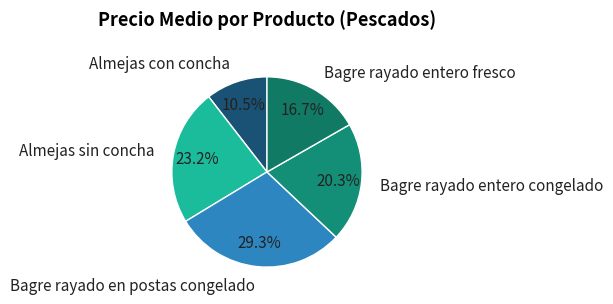

What percentage is NOT represented by Almejas con concha?

89.5%